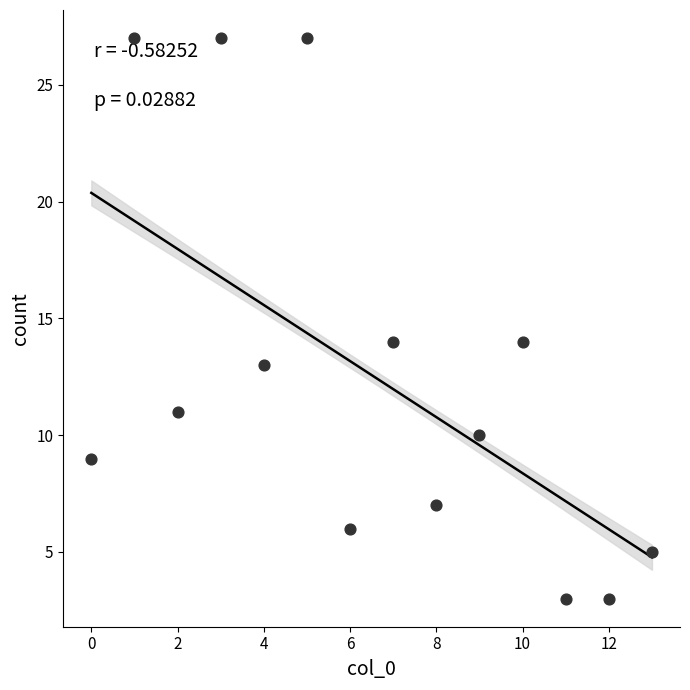

What is the range of Y values (max minus min)?

24